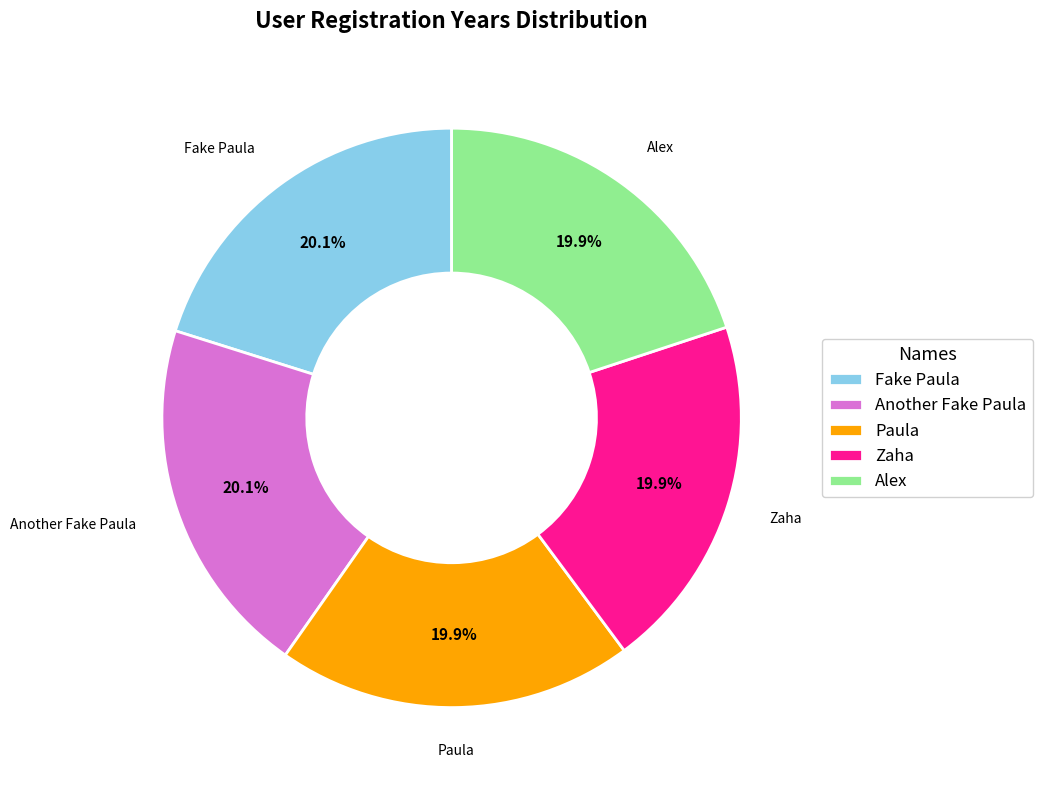

Count the number of slices in the pie.

5